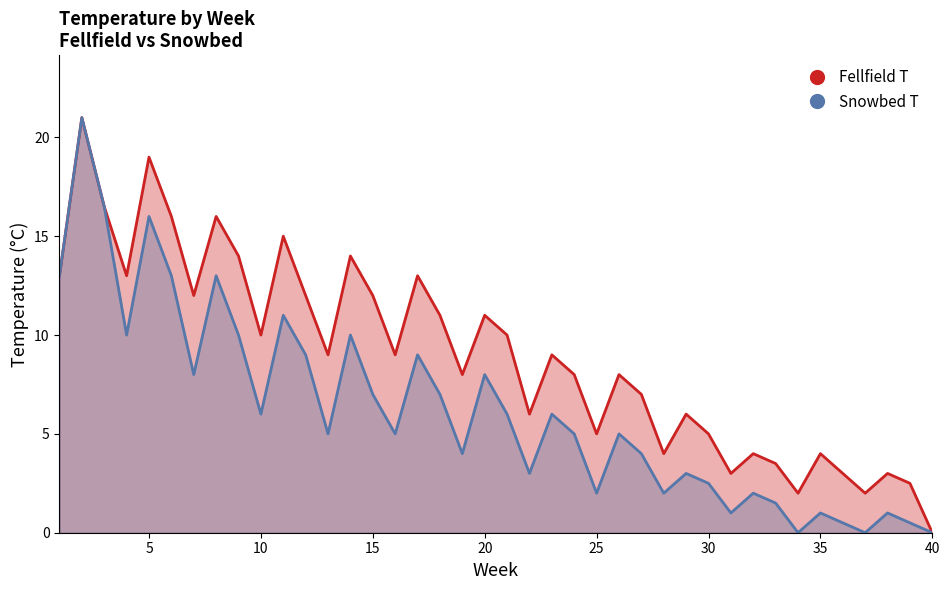

True or false: Snowbed T and Fellfield T intersect in this chart.

False